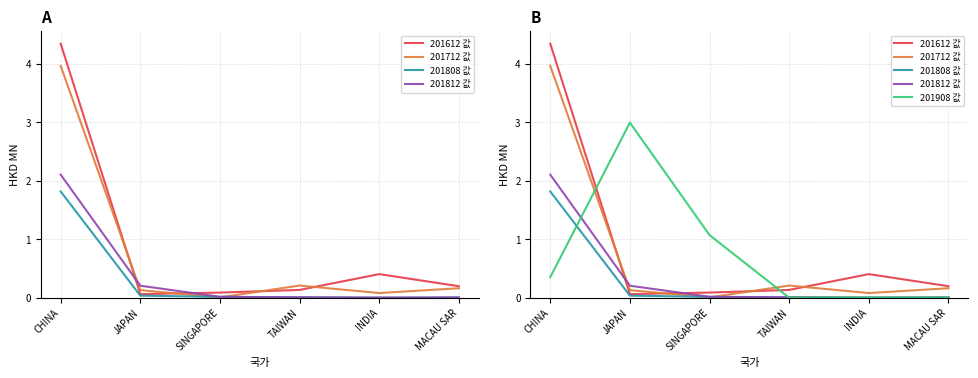

Which series has the largest total across all categories?

201612 값